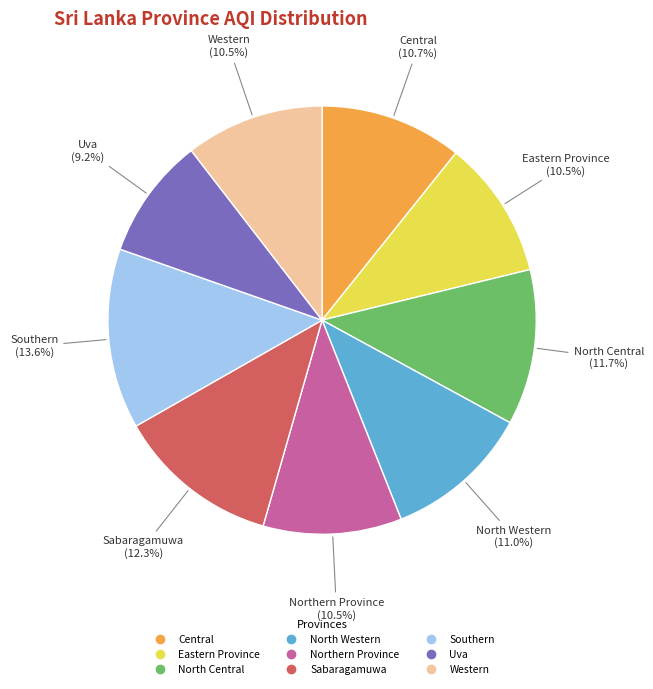

Is Eastern Province the majority of the pie?

No